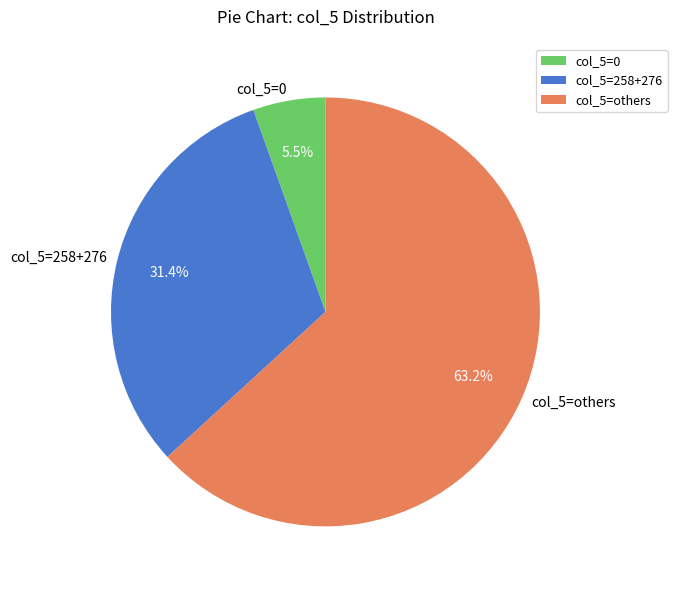

To the nearest percent, what is the difference between the largest and smallest slice percentages?

58%